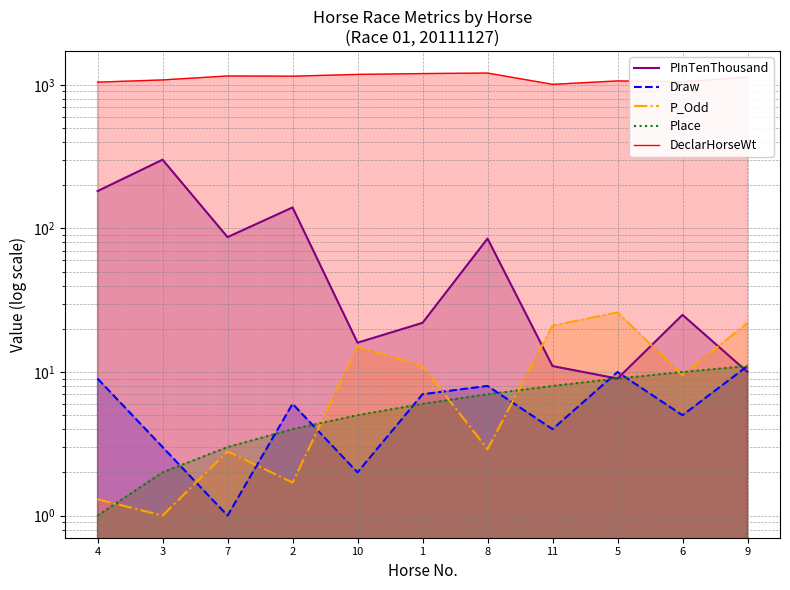

What is the difference between the highest and lowest values at 8?

1205.1